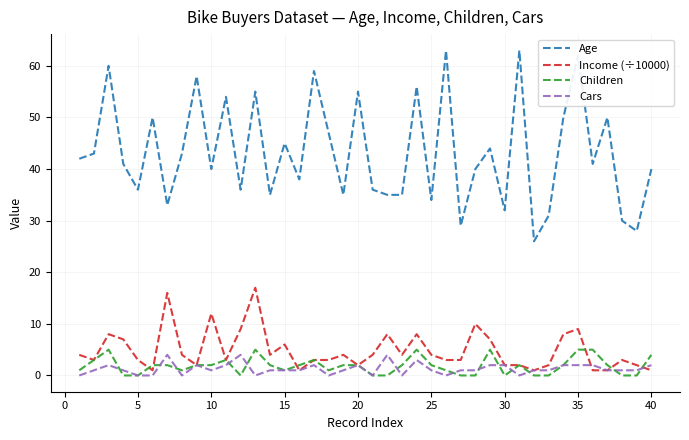

Count the number of data series in this chart.

4